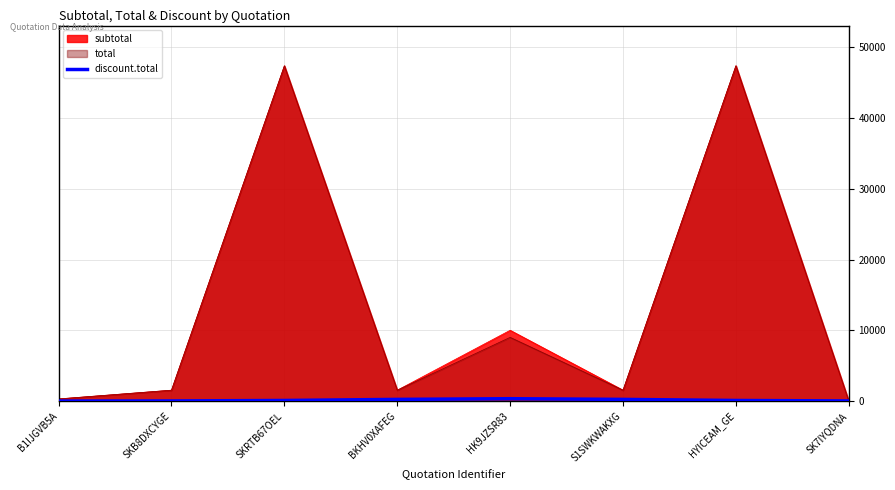

What is the maximum value shown in the chart?

47370.0